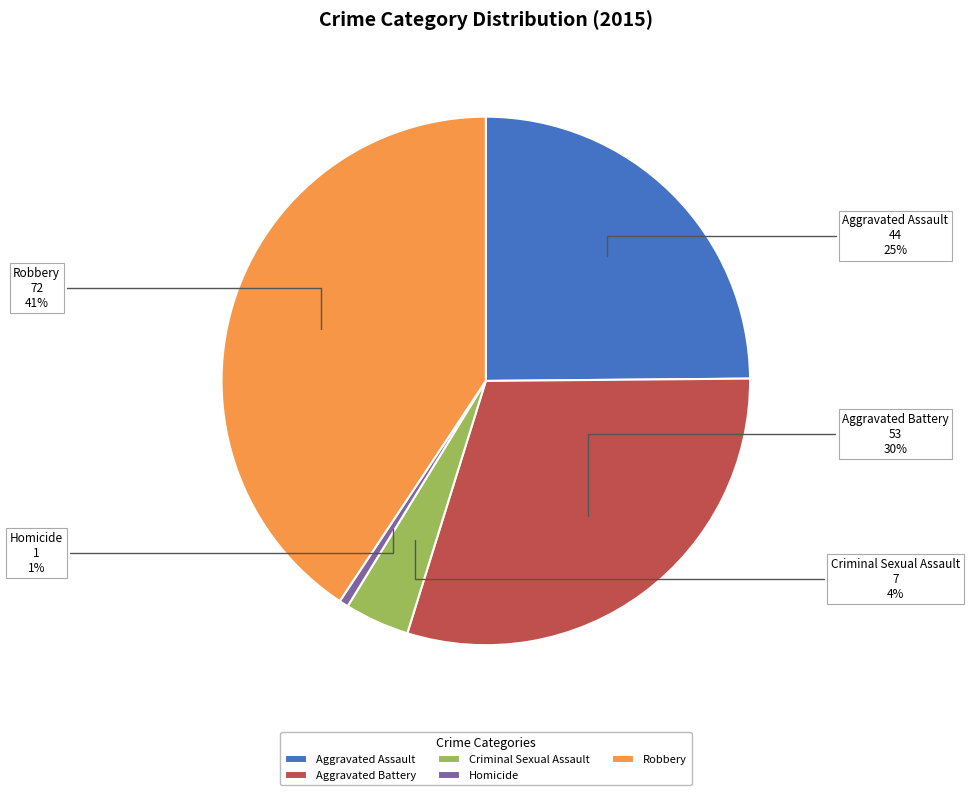

To the nearest percent, what percentage of the pie is Robbery?

41%